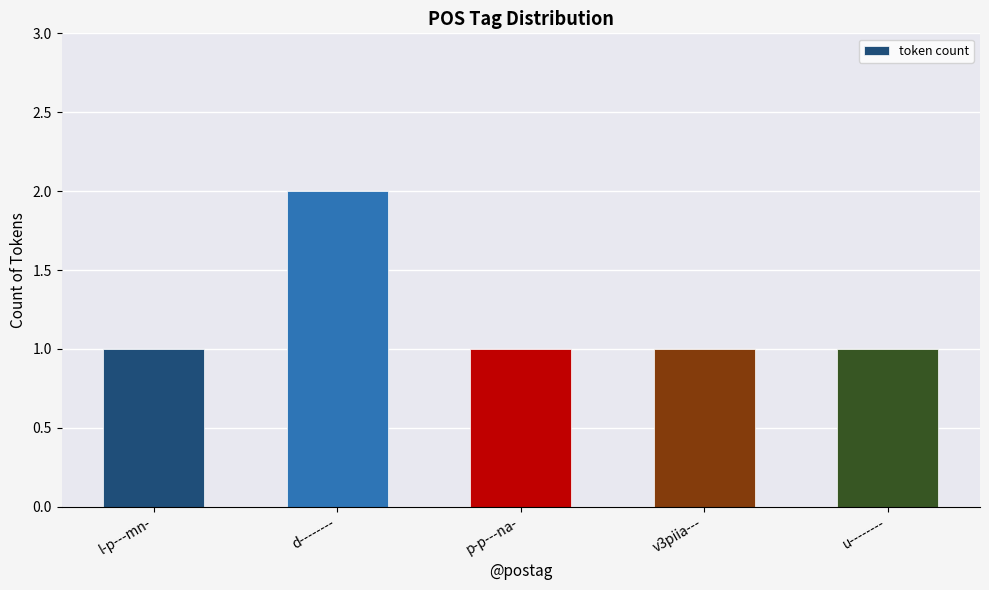

Which label corresponds to the largest value in the chart?

d--------